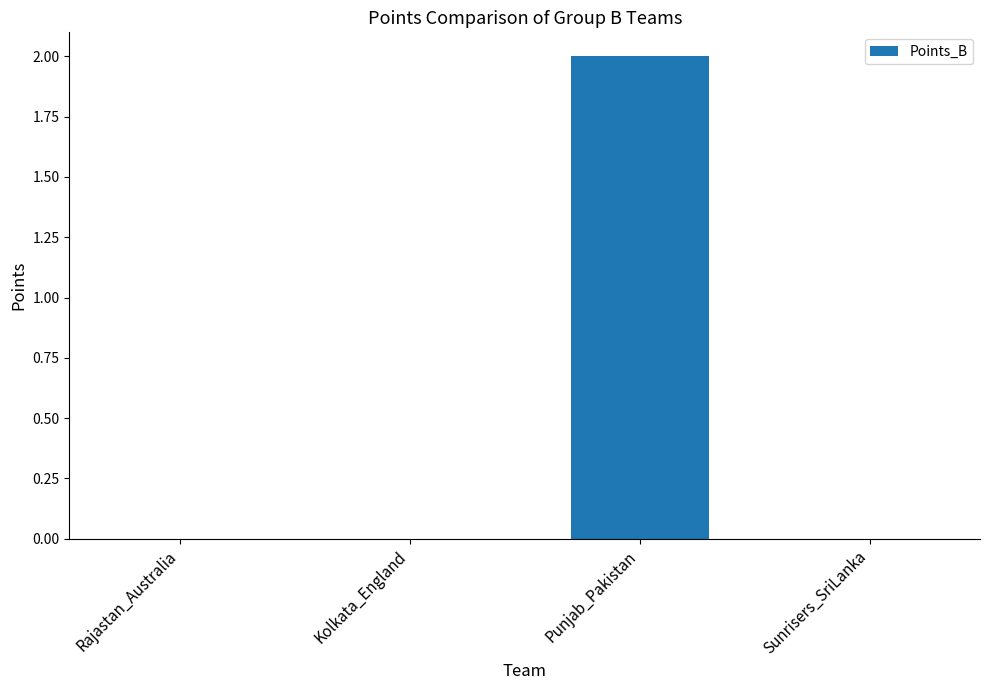

Which category has the highest value across all series?

Punjab_Pakistan